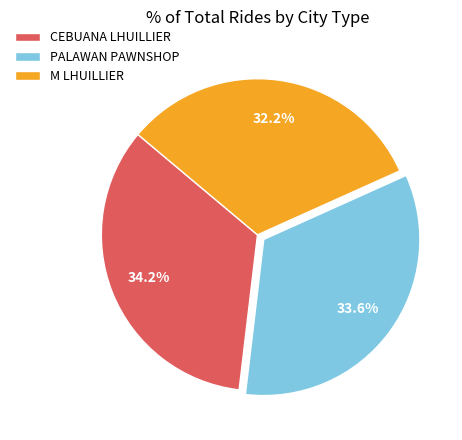

Combined, what portion of the pie is M LHUILLIER and PALAWAN PAWNSHOP?

65.8%